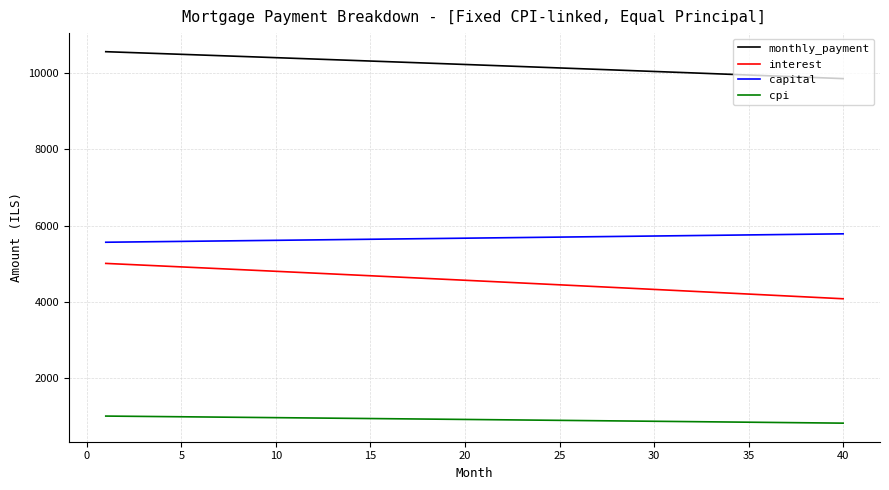

List the series in order of their peak value, highest first.

monthly_payment, capital, interest, cpi